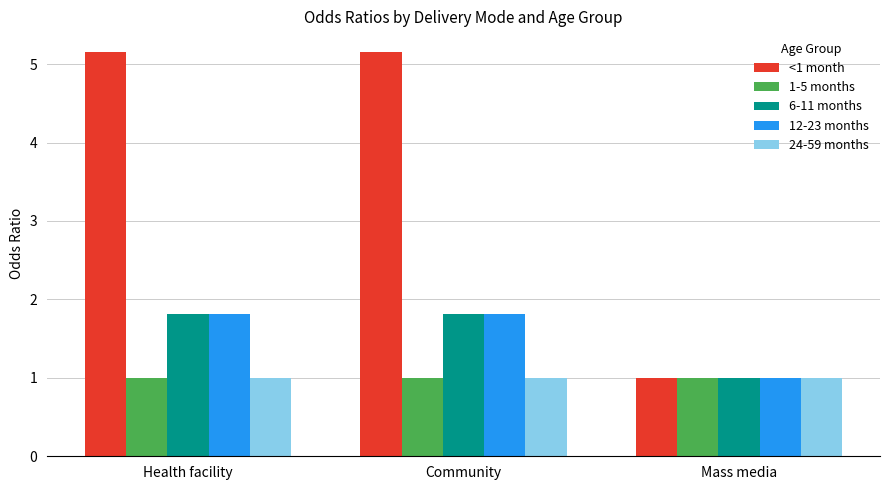

Which series changed the most between Health facility and Mass media?

<1 month